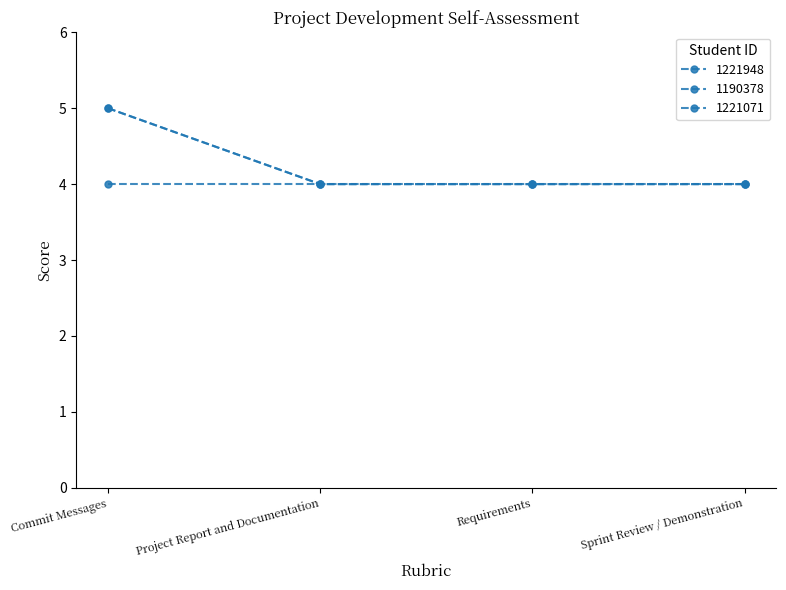

At how many categories does at least one series exceed 4?

1